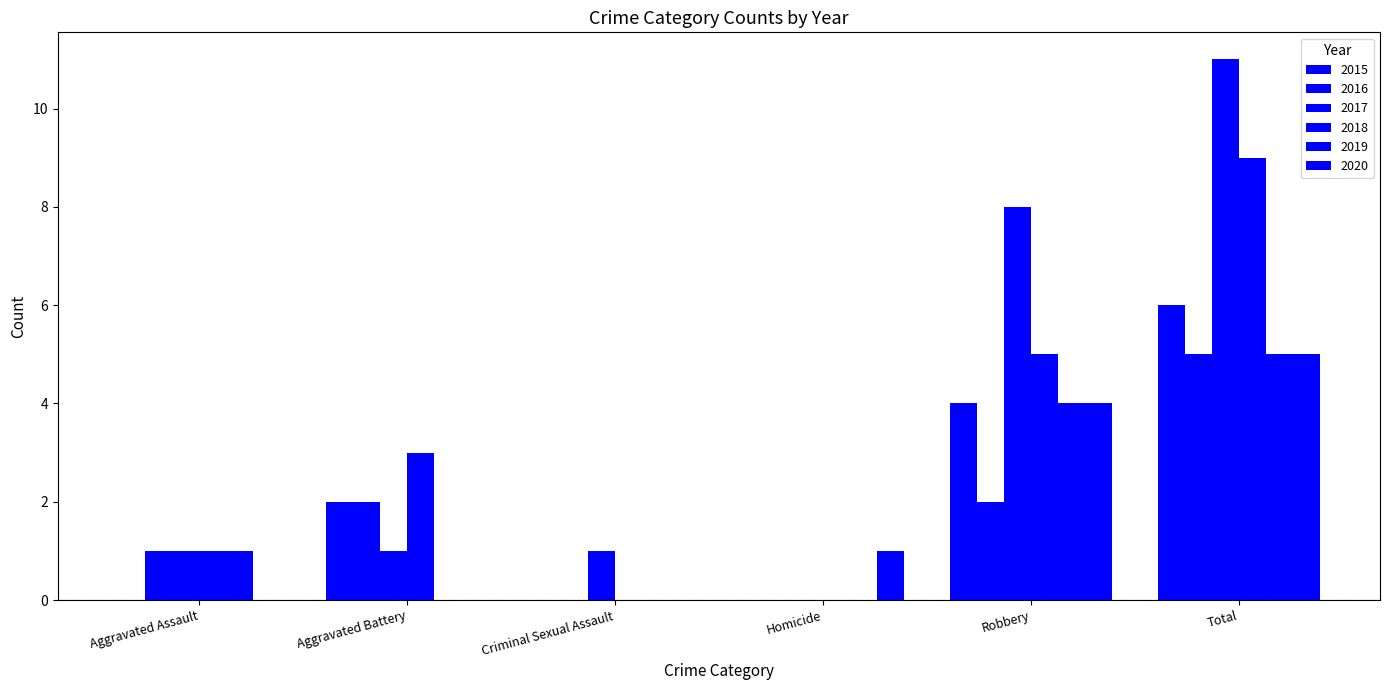

The value of 2019 at Criminal Sexual Assault is 0. True or false?

True